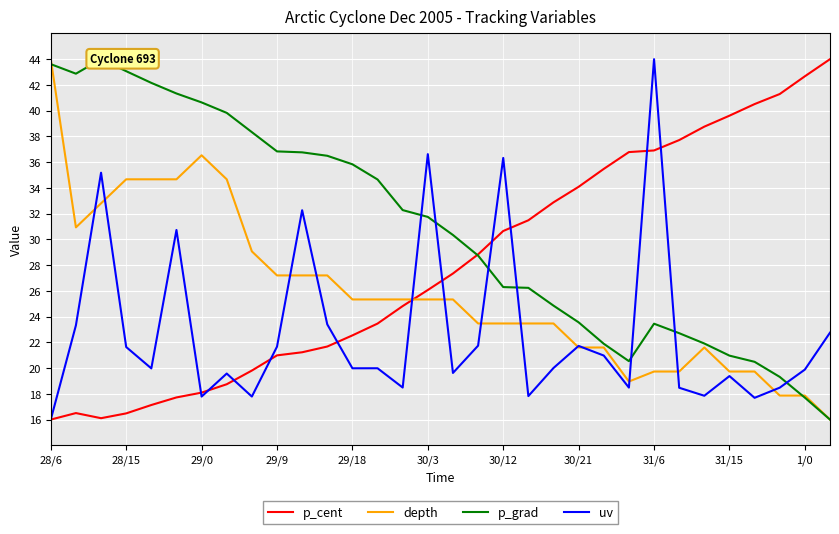

What is the average value of the depth series?

25.9